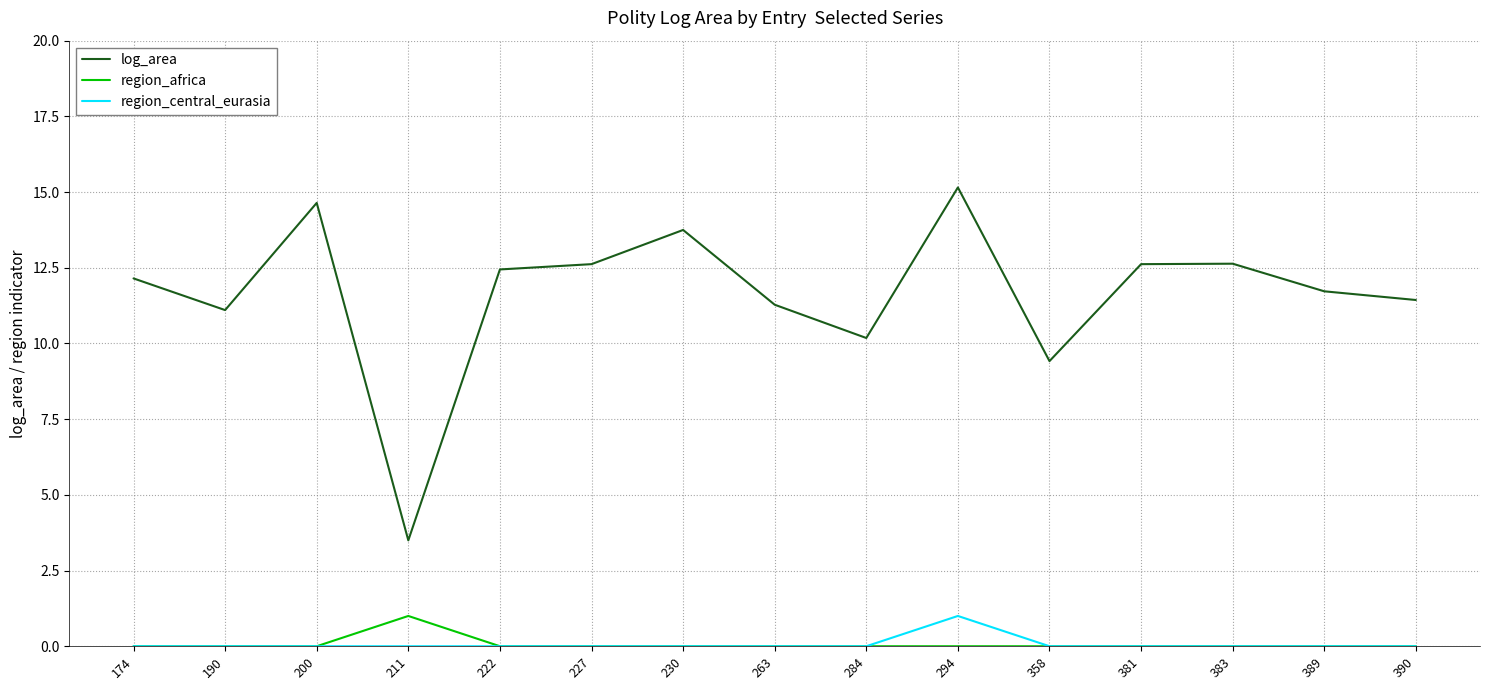

Where does the log_area series first go above 12?

174